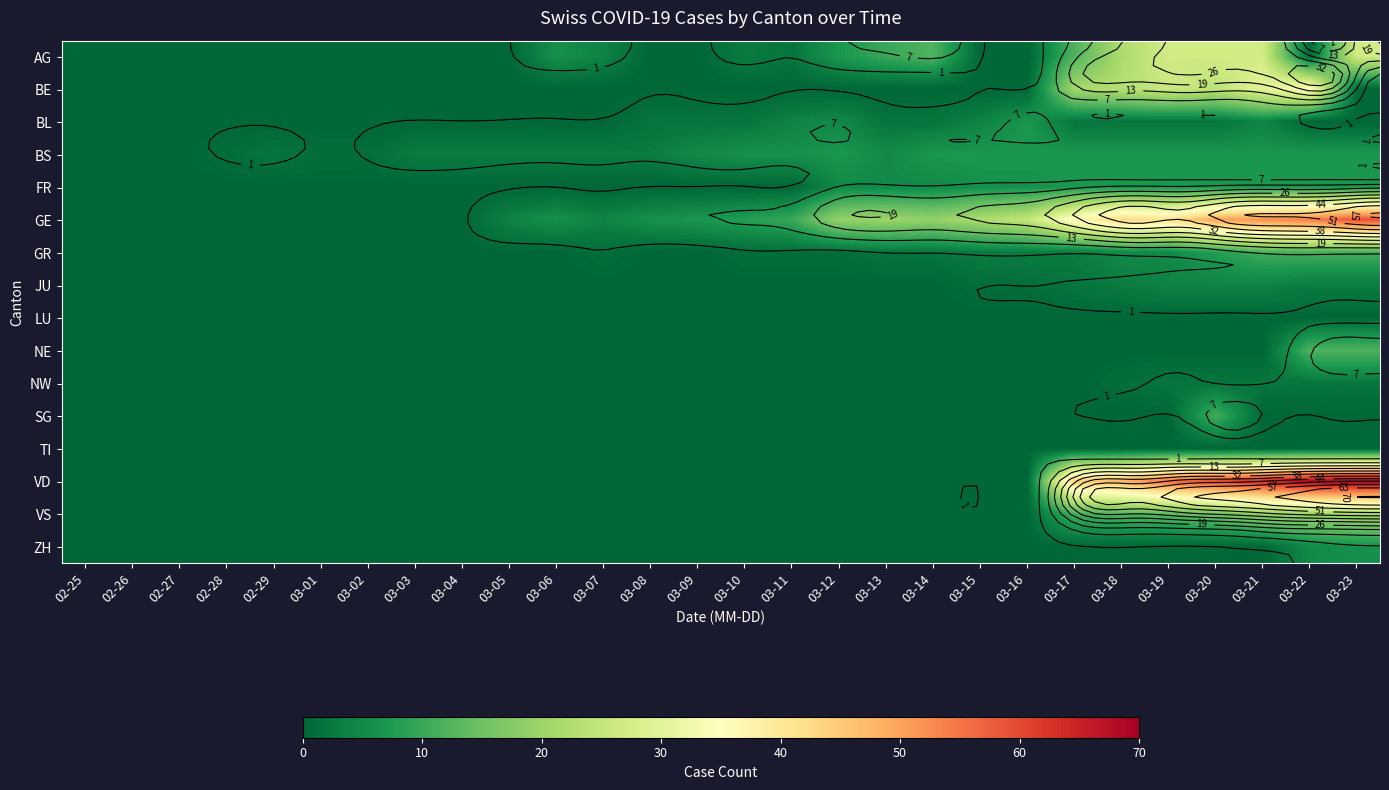

What is the total value across all series at 03-14?

47